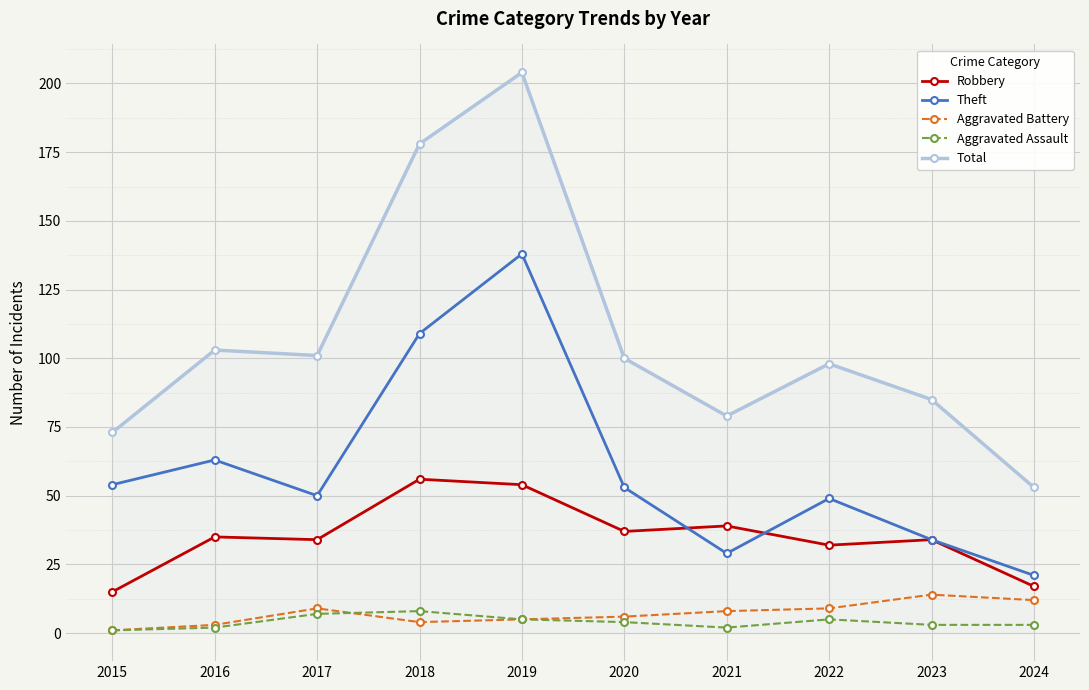

True or false: Aggravated Assault and Robbery intersect in this chart.

False